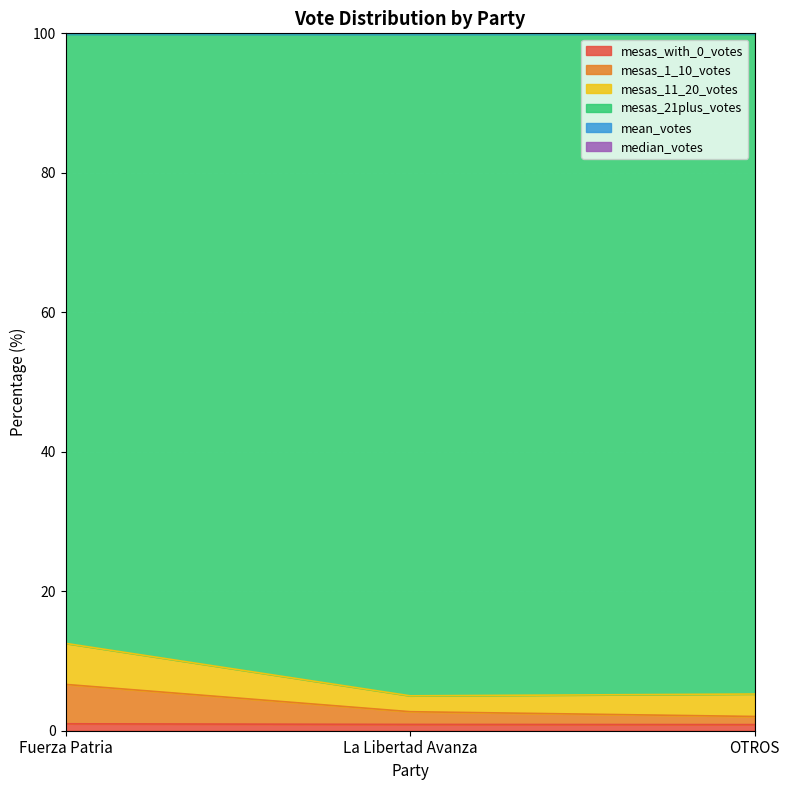

What is the difference between the maximum and second lowest values in the mesas_1_10_votes series?

3.9